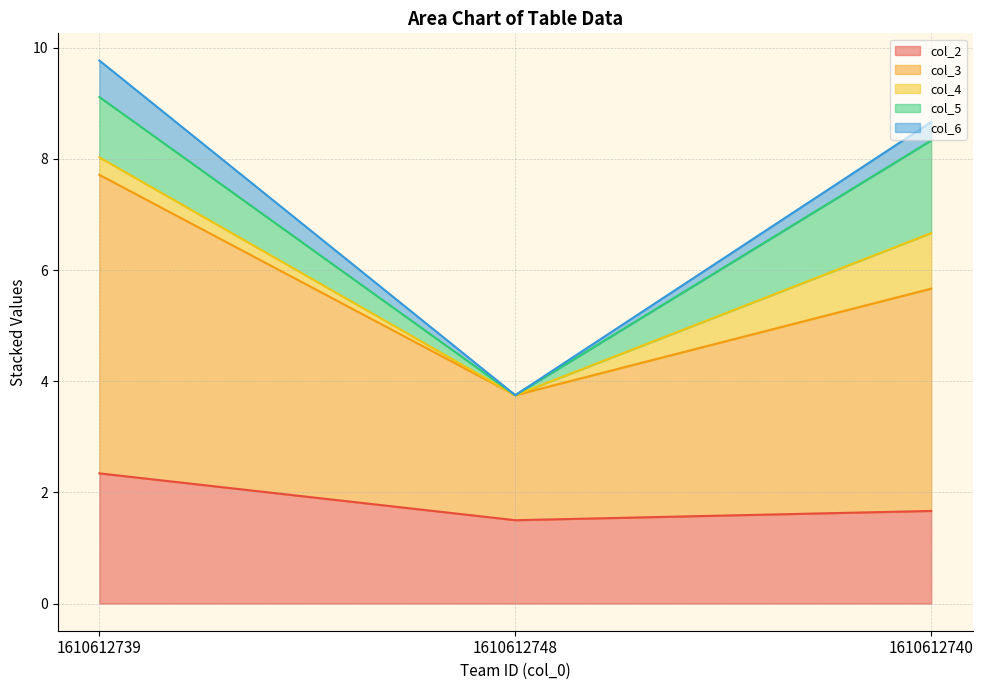

The col_3 series shows 3.8 at 1610612748. True or false?

True